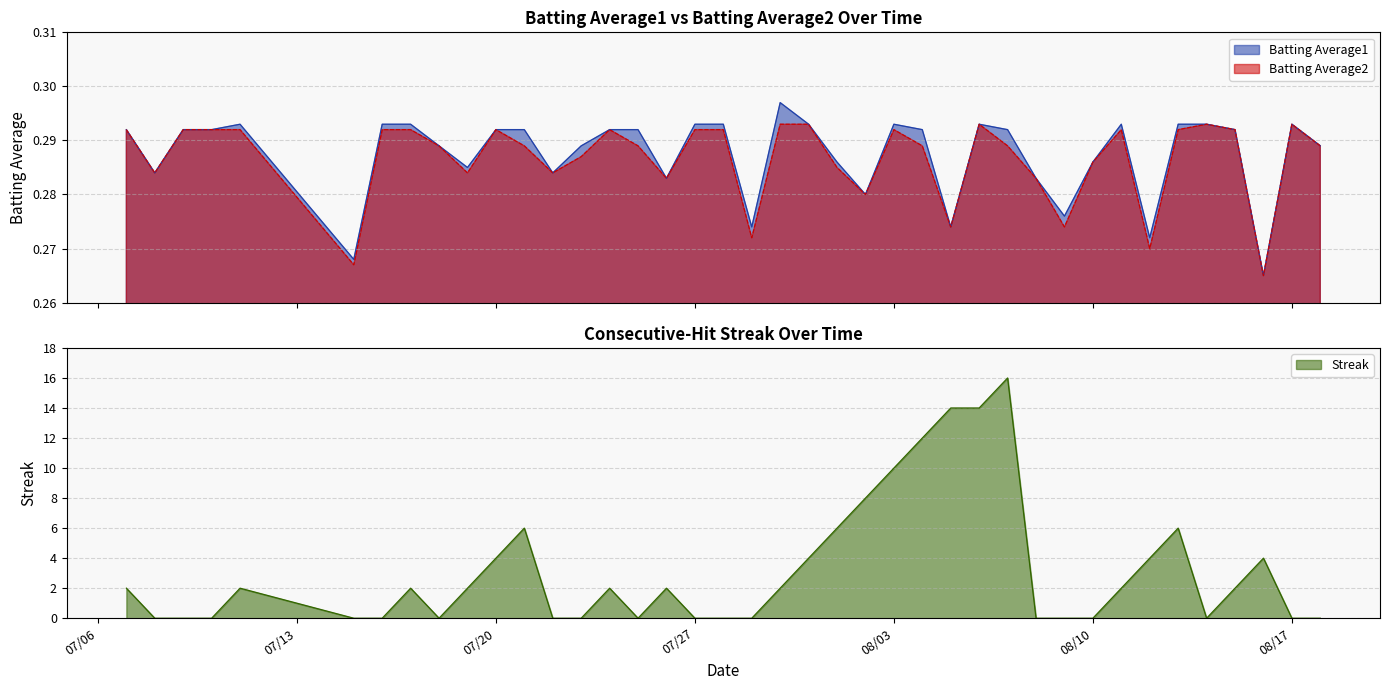

What is the minimum value for Batting Average2?

0.3